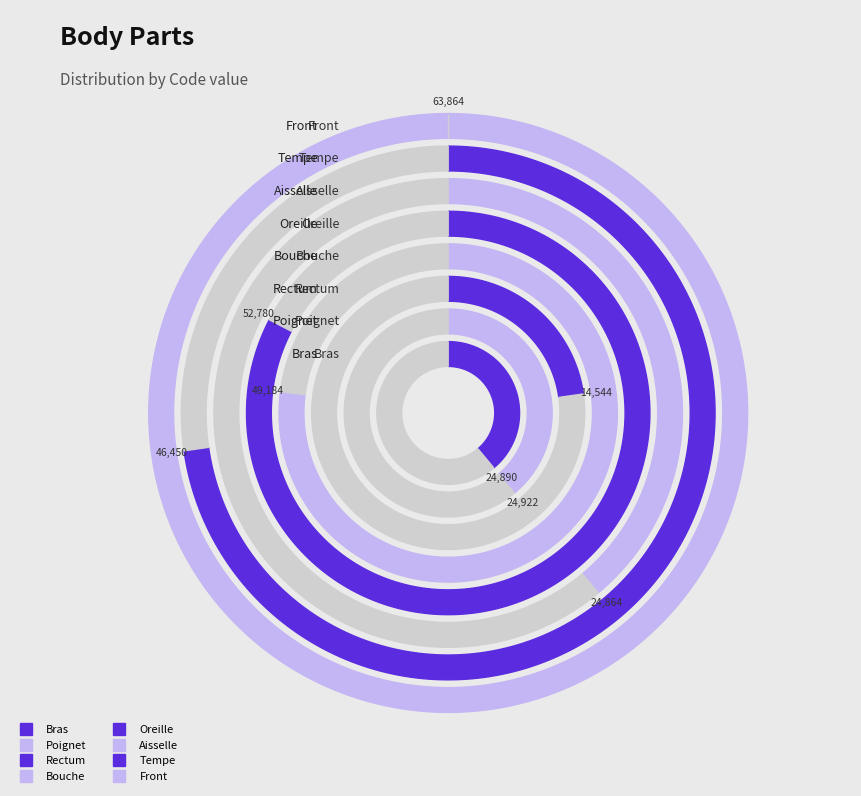

Count the number of slices in the pie.

8